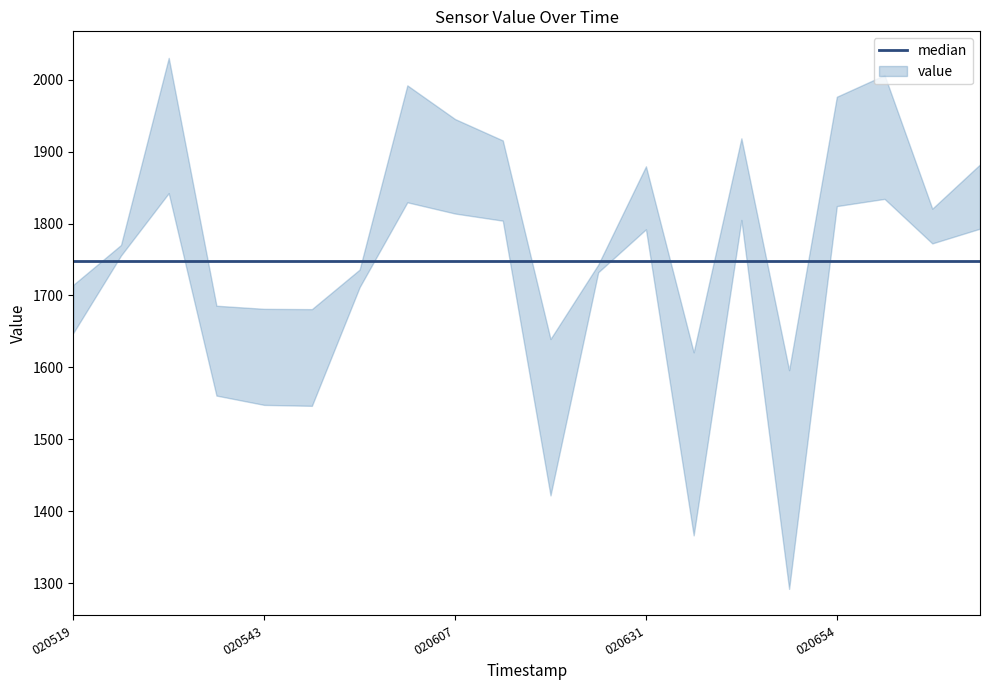

Reading left to right, extract all data points from this chart.

20250619_020519=1681.3	20250619_020525=1762.9	20250619_020531=1936.3	20250619_020537=1623.3	20250619_020543=1614.7	20250619_020549=1613.8	20250619_020555=1723.7	20250619_020601=1910.8	20250619_020607=1879.6	20250619_020613=1859.8	20250619_020619=1530.8	20250619_020625=1737.6	20250619_020631=1835.8	20250619_020637=1493.8	20250619_020643=1861.7	20250619_020649=1444.1	20250619_020654=1900.3	20250619_020700=1920.3	20250619_020706=1796.5	20250619_020712=1837.5